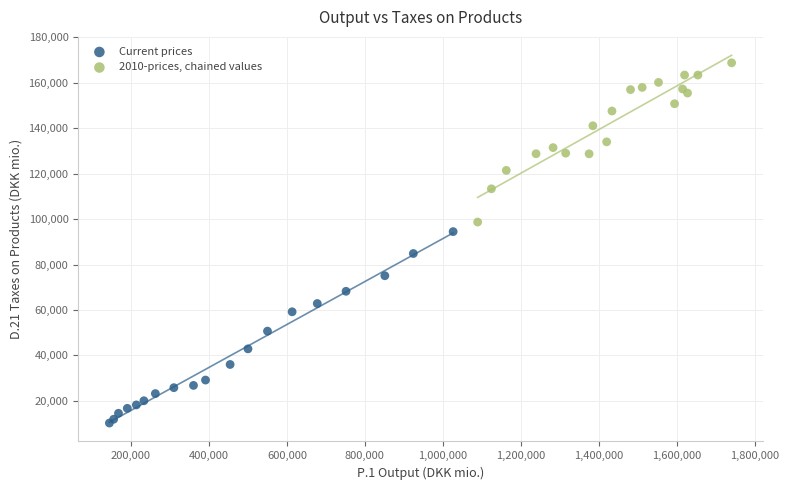

Which series has the widest spread of Y values?

Current prices